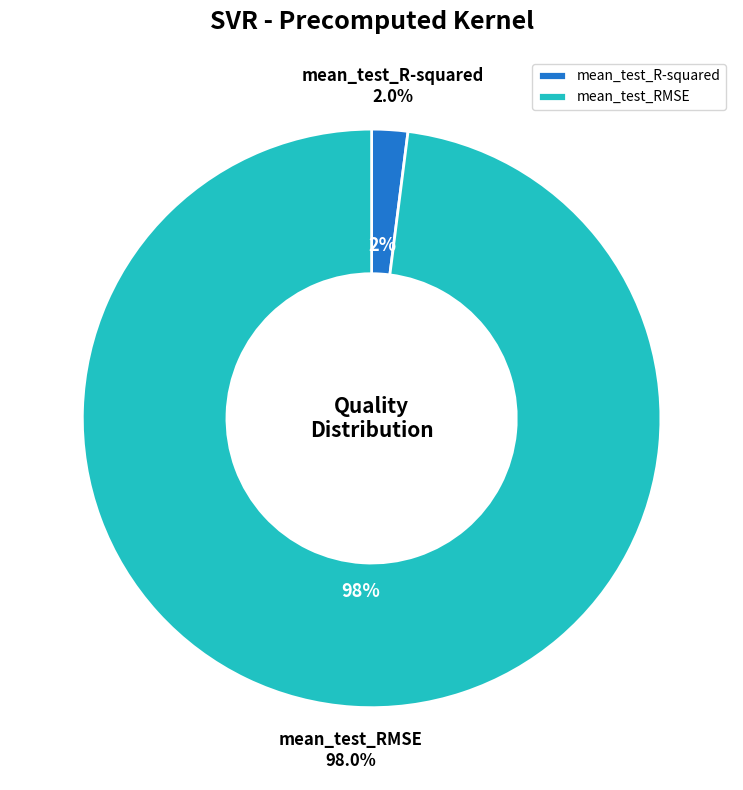

Between mean_test_R-squared and mean_test_RMSE, which is larger?

mean_test_RMSE